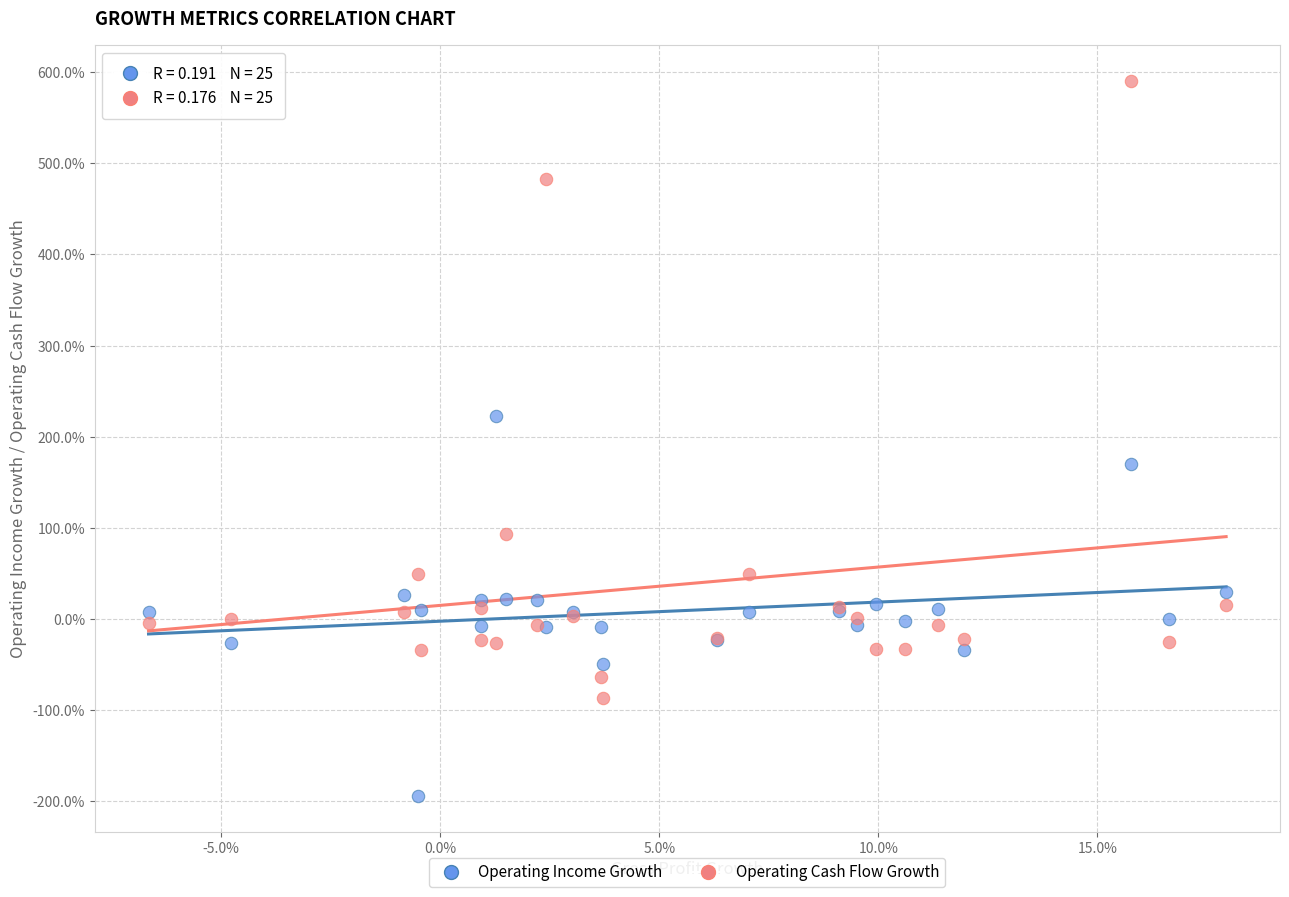

Which series reaches the minimum Y coordinate?

Operating Income Growth